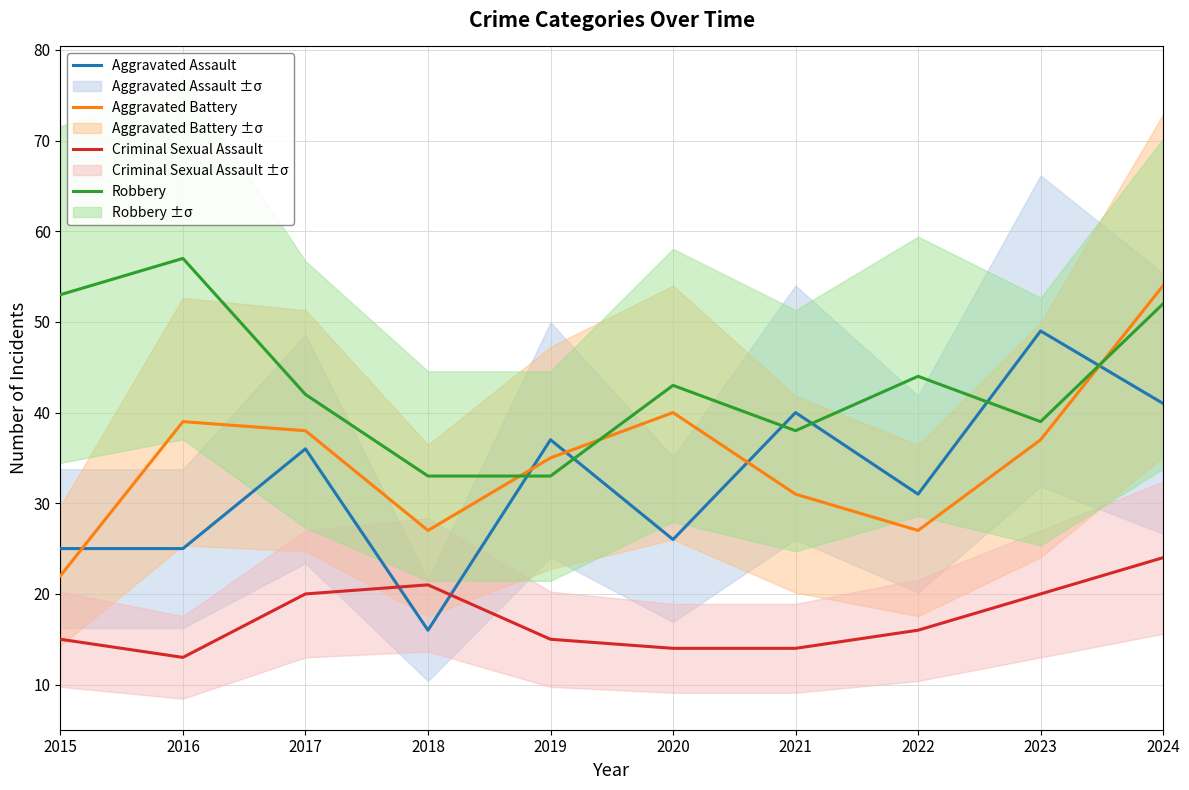

True or false: Aggravated Battery has a value of 93 at 2024.

False